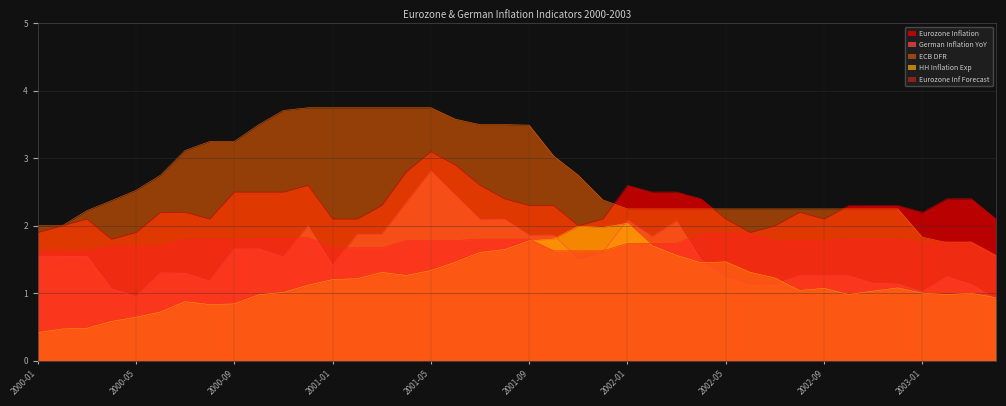

What is the difference between the maximum and minimum values in the Eurozone Inf Forecast series?

0.3